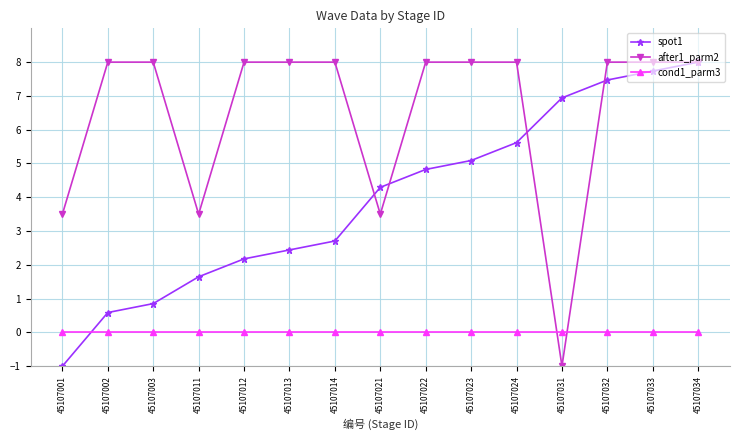

Does the chart have visible grid lines?

Yes